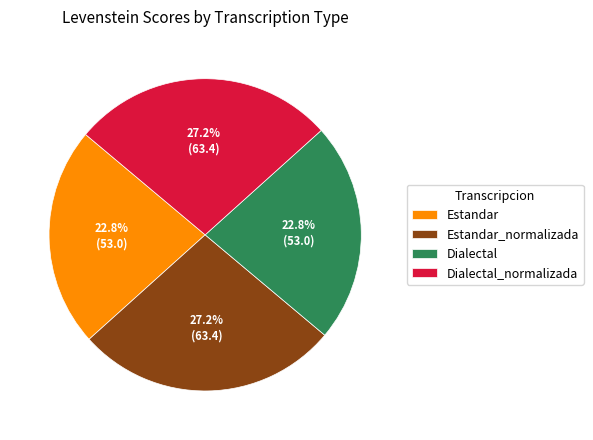

Is there any slice that represents more than half of the pie?

No